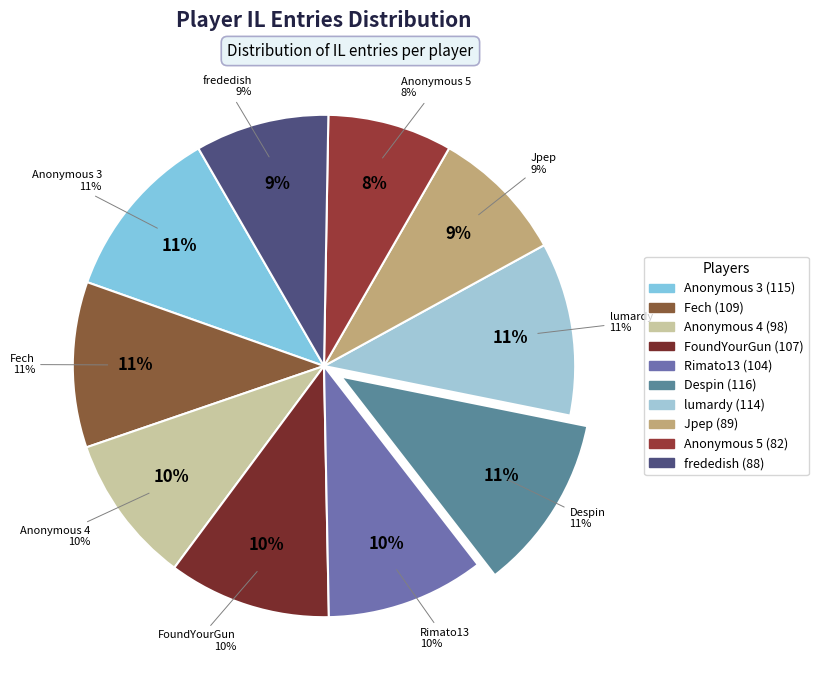

Does frededish represent more than half of the total?

No